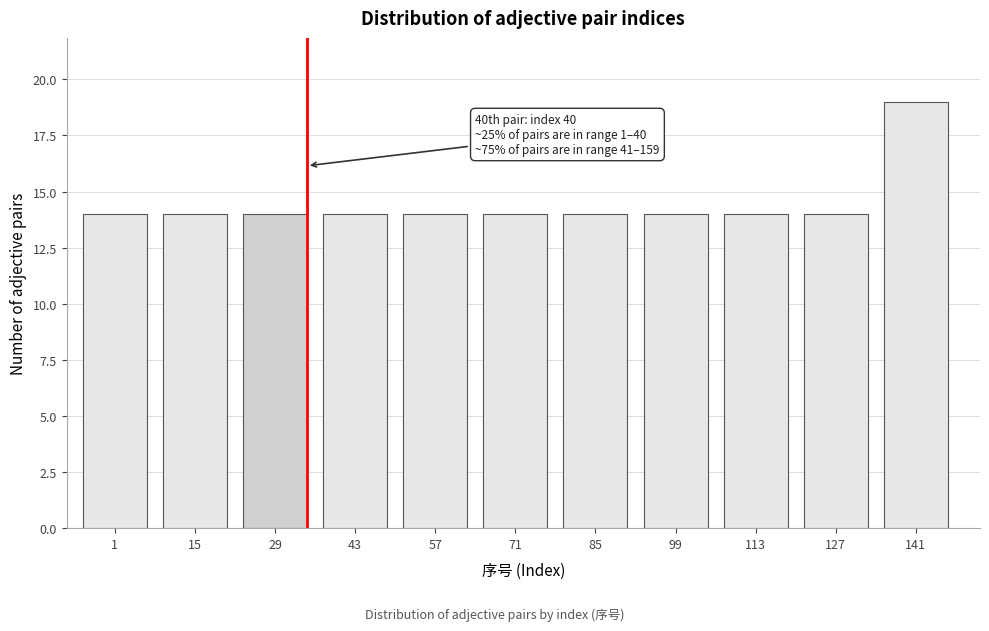

Reading left to right, extract all data points from this chart.

14	14	14	14	14	14	14	14	14	14	19